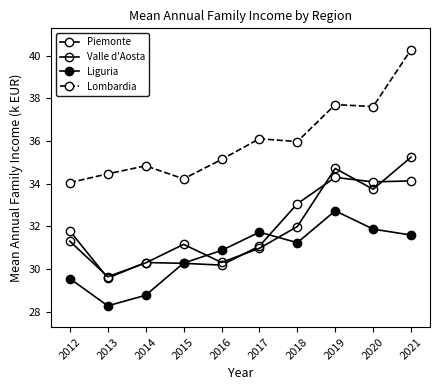

How many interior local valleys does the Lombardia series have?

3